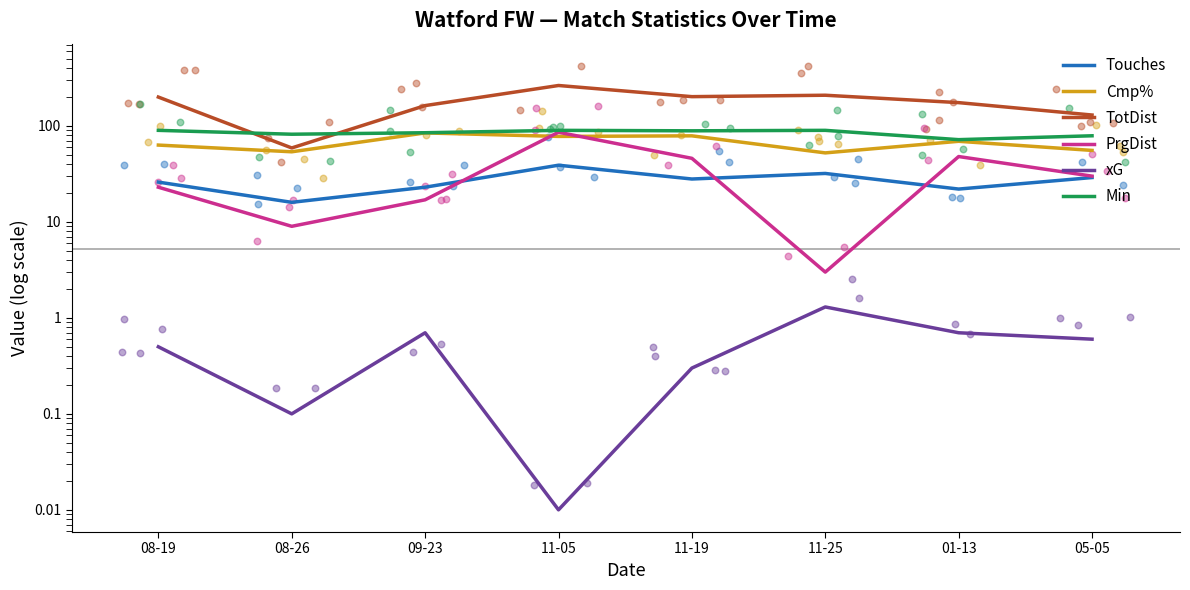

Which series reaches the maximum Y coordinate?

TotDist